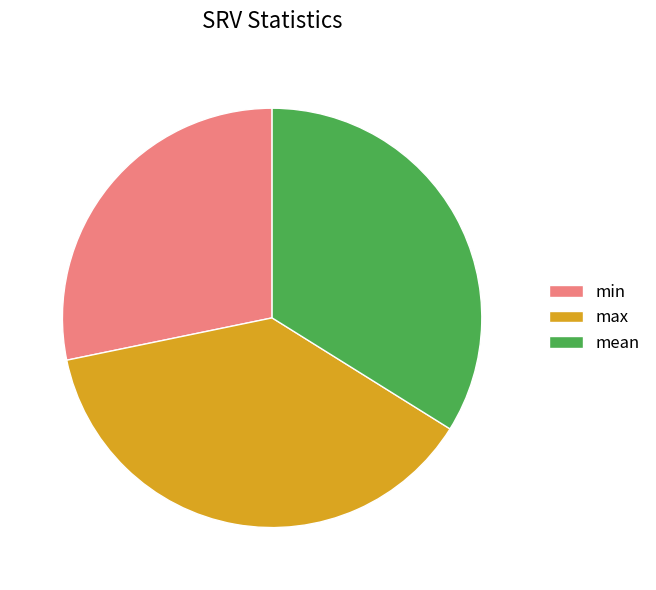

Is it true that min is 14% of the pie?

False